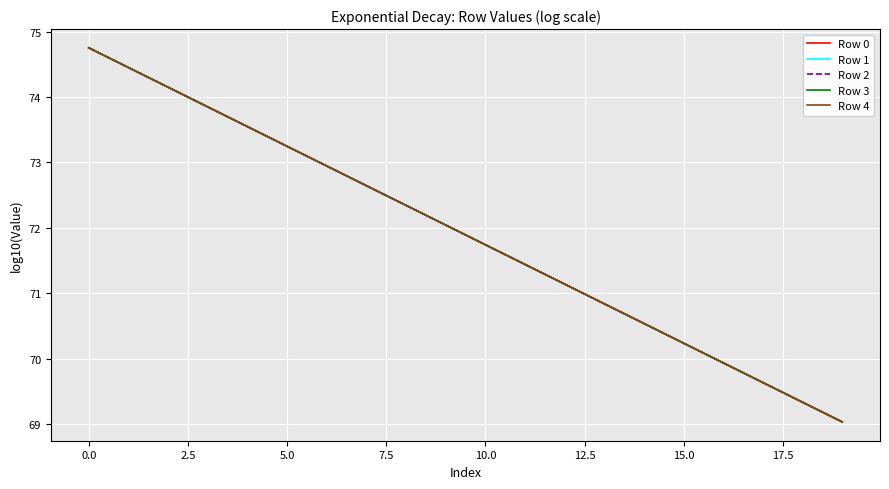

True or false: Row 1 and Row 4 intersect in this chart.

False